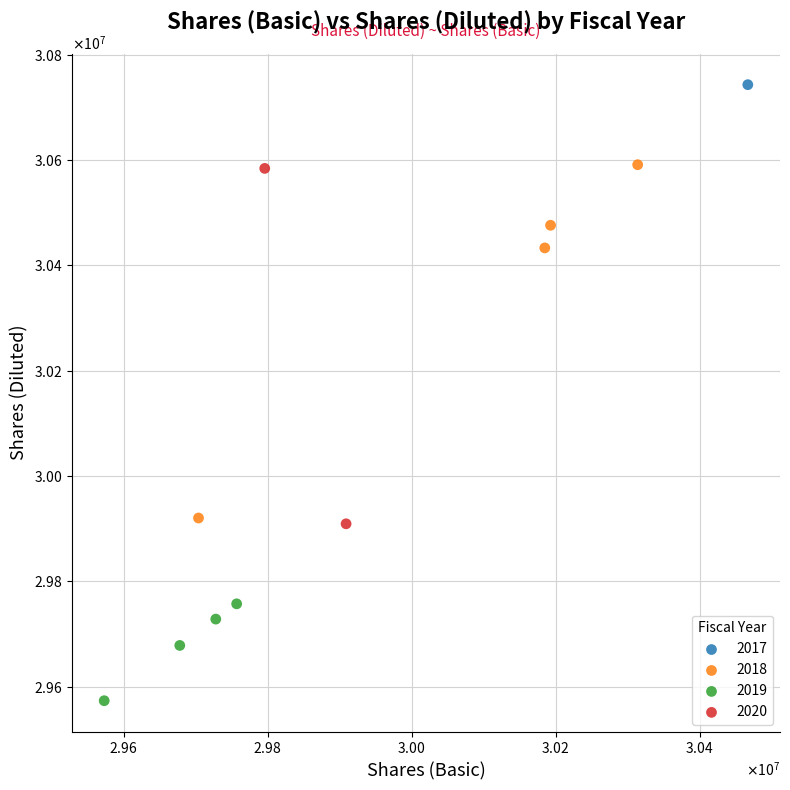

What are all the series names shown in the legend?

2017, 2018, 2019, 2020